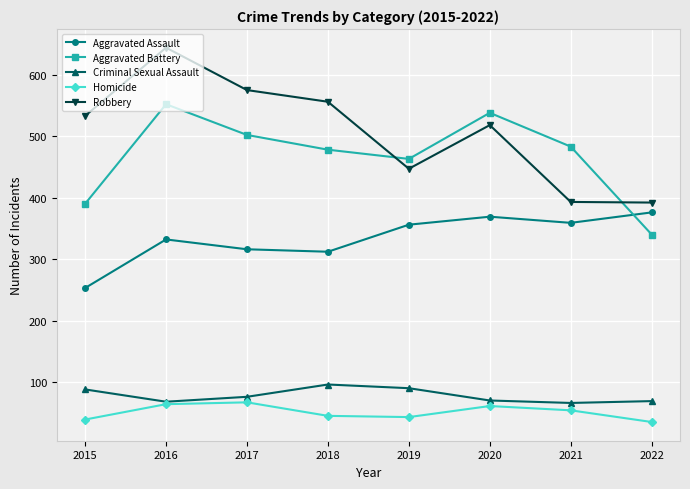

Which series has the largest range (max minus min)?

Robbery